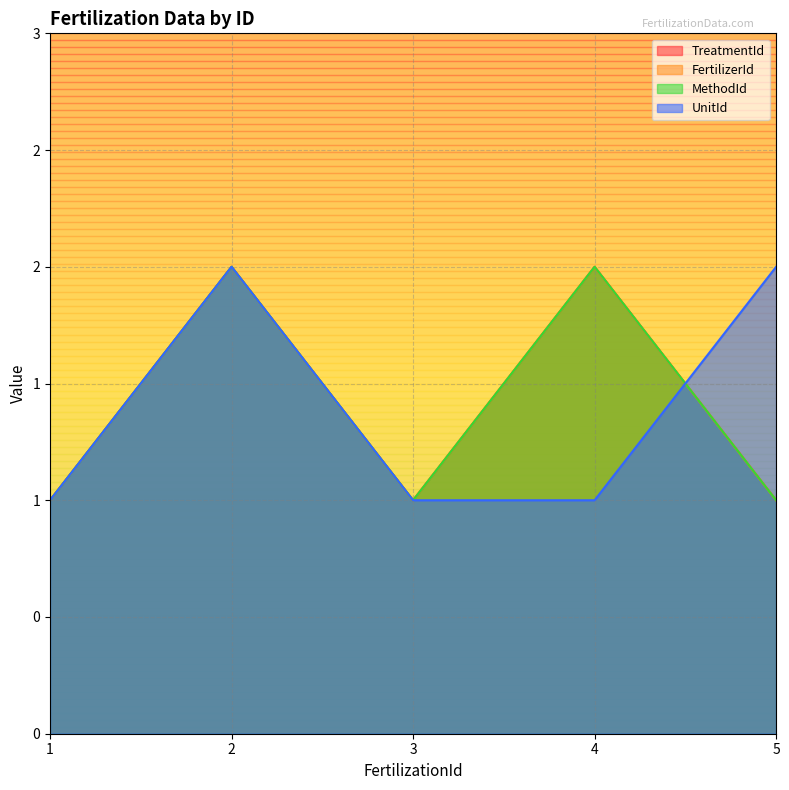

Reading left to right, what are all the values shown in this chart?

TreatmentId: 1=1	2=2	3=1	4=2	5=1
FertilizerId: 1=1	2=2	3=1	4=2	5=1
MethodId: 1=1	2=2	3=1	4=2	5=1
UnitId: 1=1	2=2	3=1	4=1	5=2